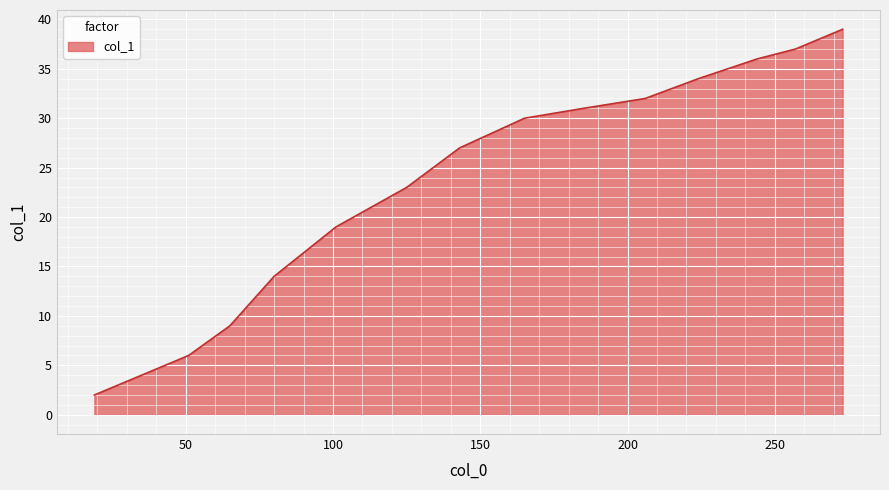

Reading left to right, what are all the values shown in this chart?

2	4	6	9	14	19	23	27	30	31	32	34	36	37	39